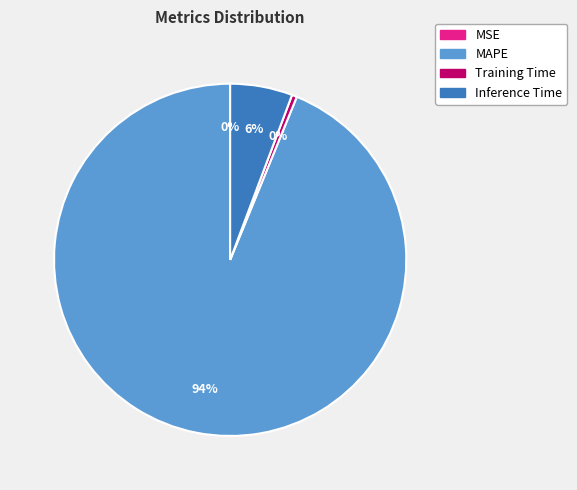

The Inference Time slice represents 6% of the pie. True or false?

True